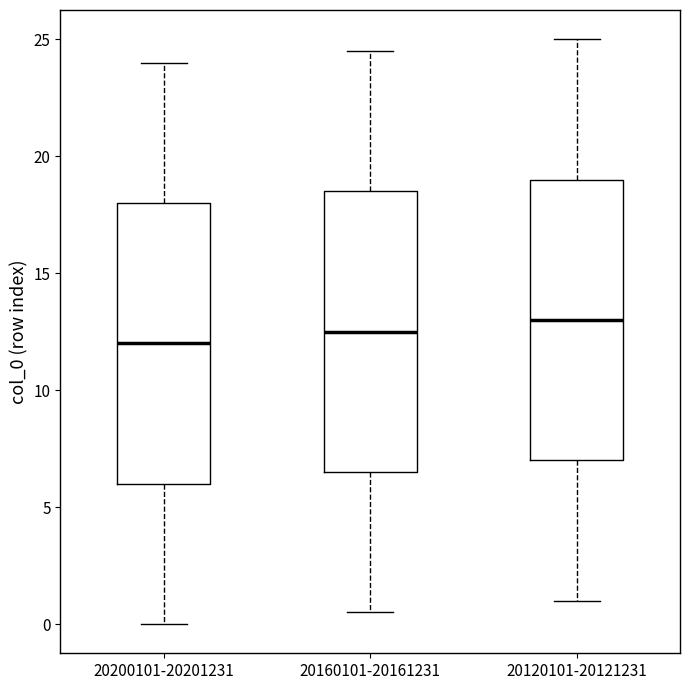

Which box's median line is the highest?

20120101-20121231